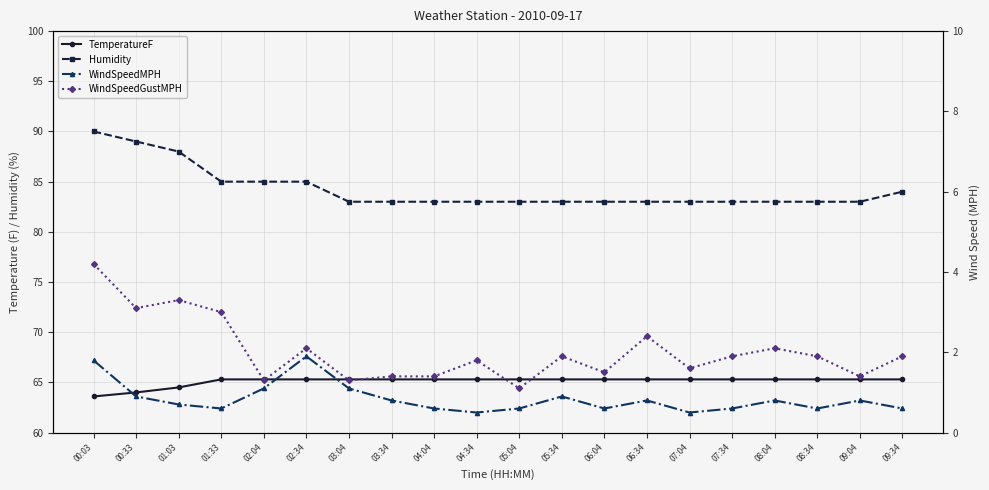

Is the value of Humidity at 05:34 greater than the value of WindSpeedMPH at 08:04?

Yes